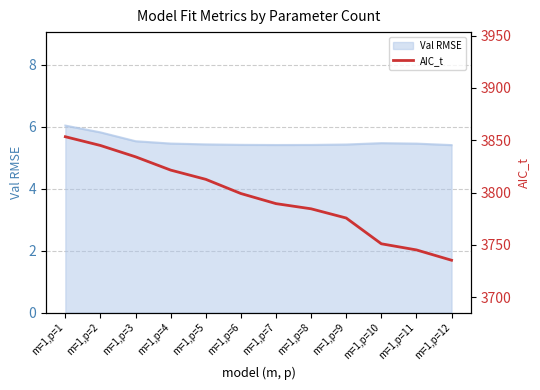

The chart shows a value of 3853.4 at m=1,p=1. True or false?

True